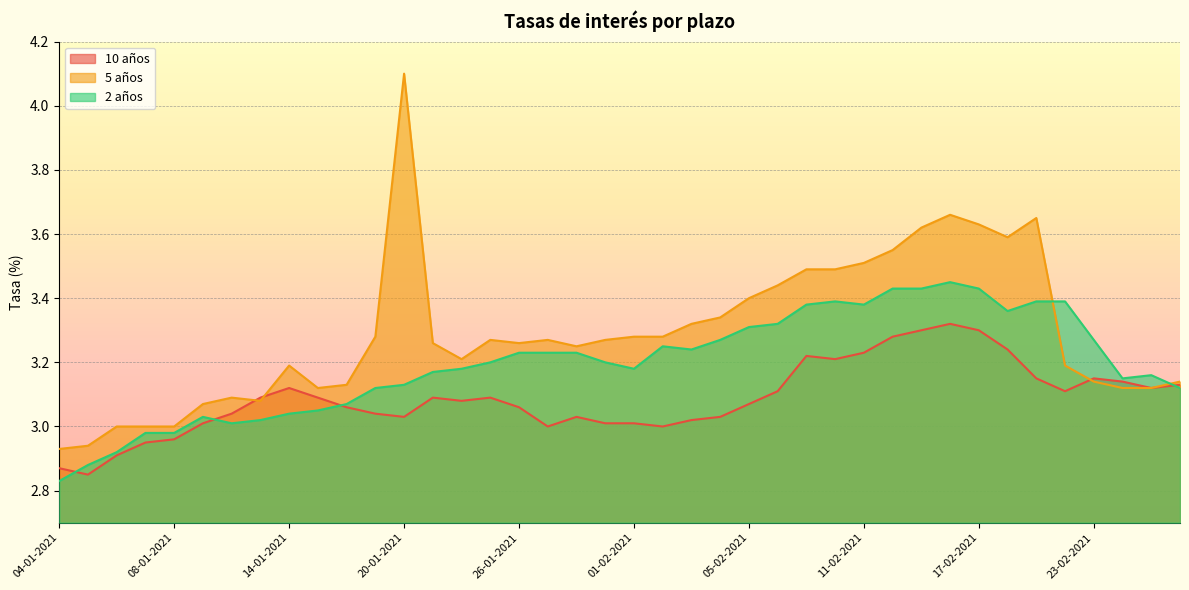

At 26-02-2021, list the series in order from smallest to largest.

2 años, 10 años, 5 años